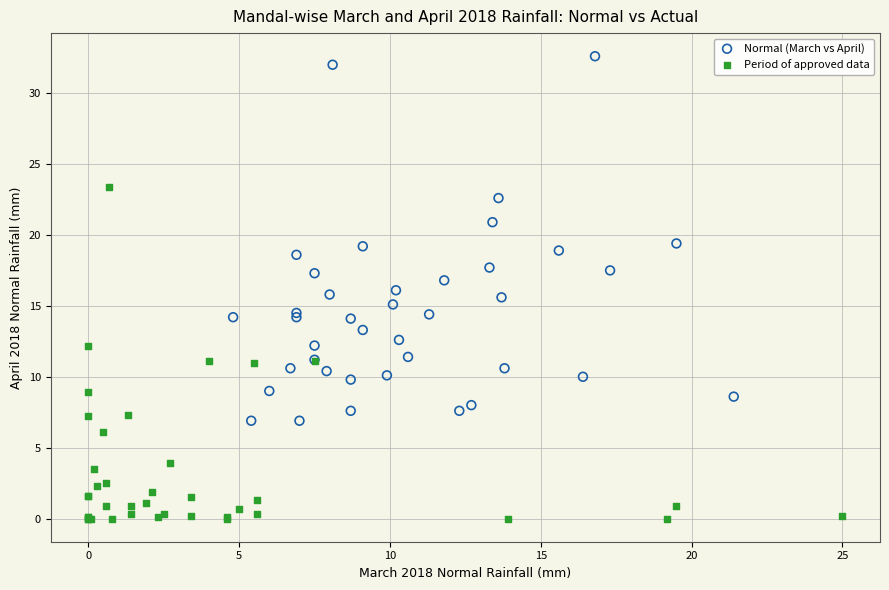

Which series has the widest spread of Y values?

Normal (March vs April)